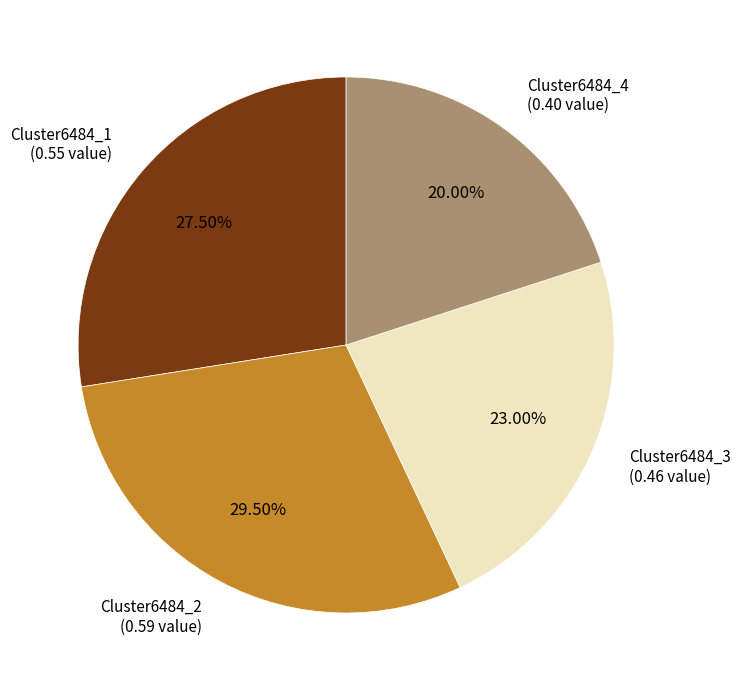

Is there any slice that represents more than half of the pie?

No